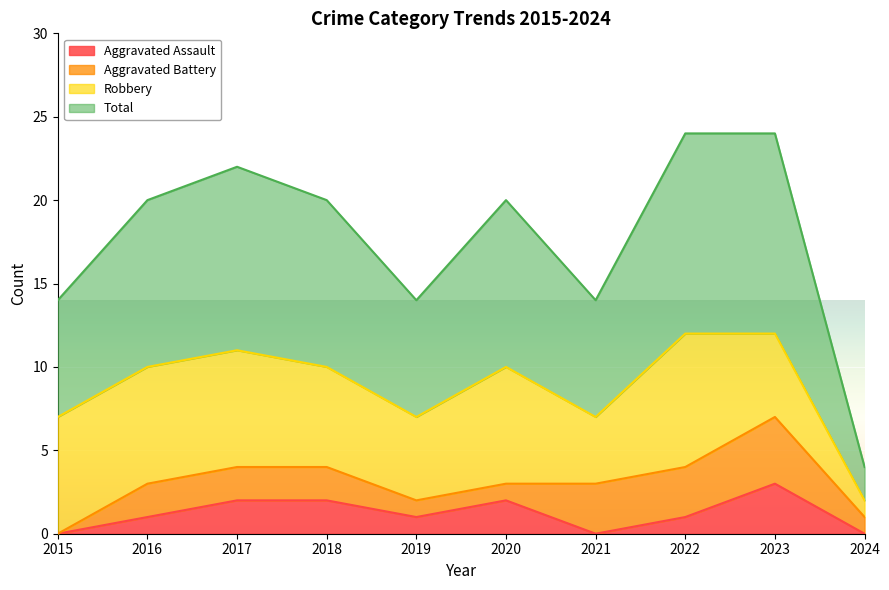

Which category has the highest value in the Aggravated Assault series?

2023